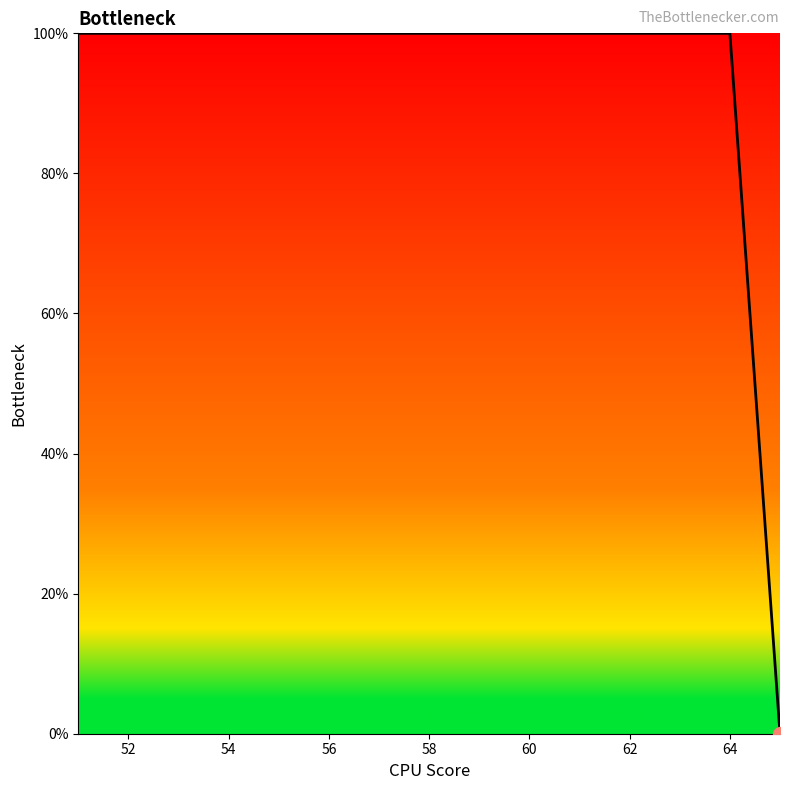

How many lines are shown in the chart?

1